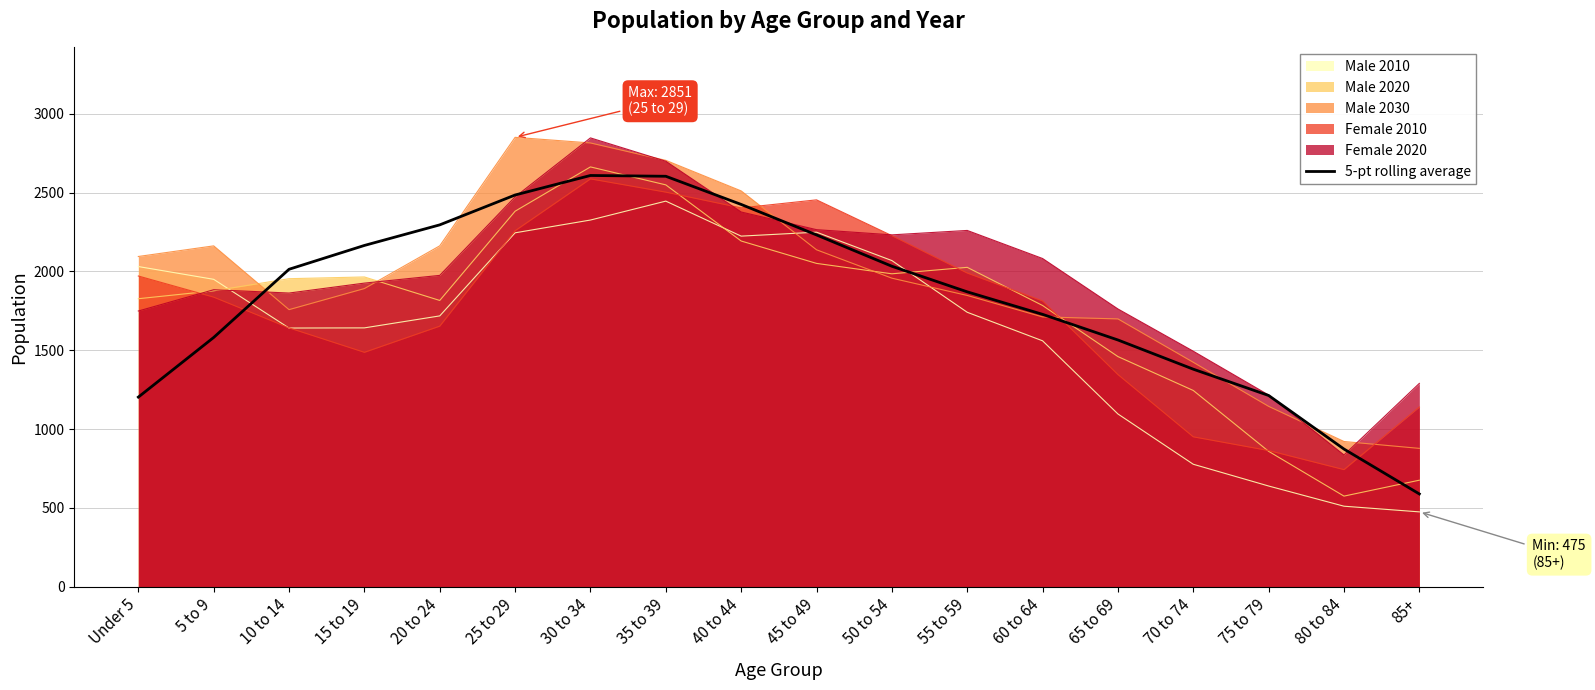

What is the difference between the maximum and minimum values?

2020.0